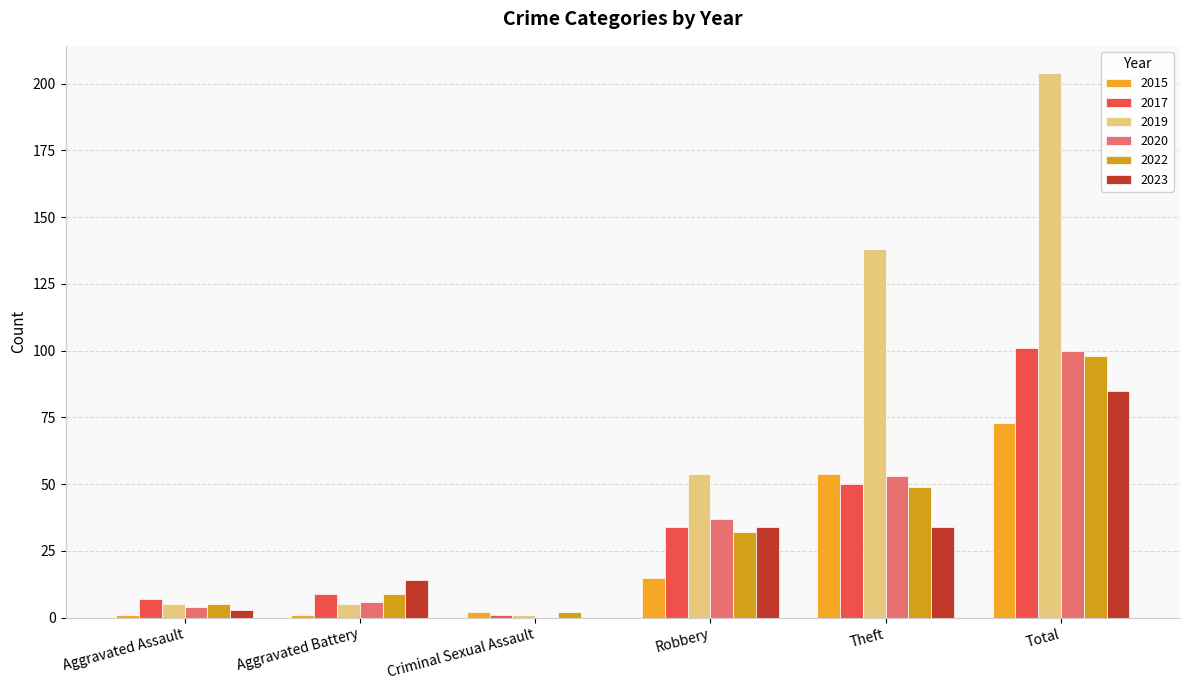

Between Criminal Sexual Assault and Total, which is larger?

Total